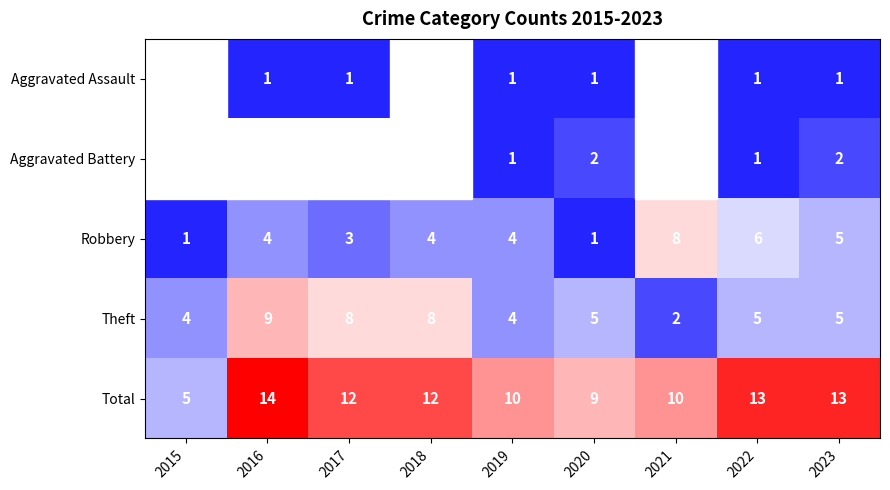

What is the difference between the highest and lowest values at 2020?

8